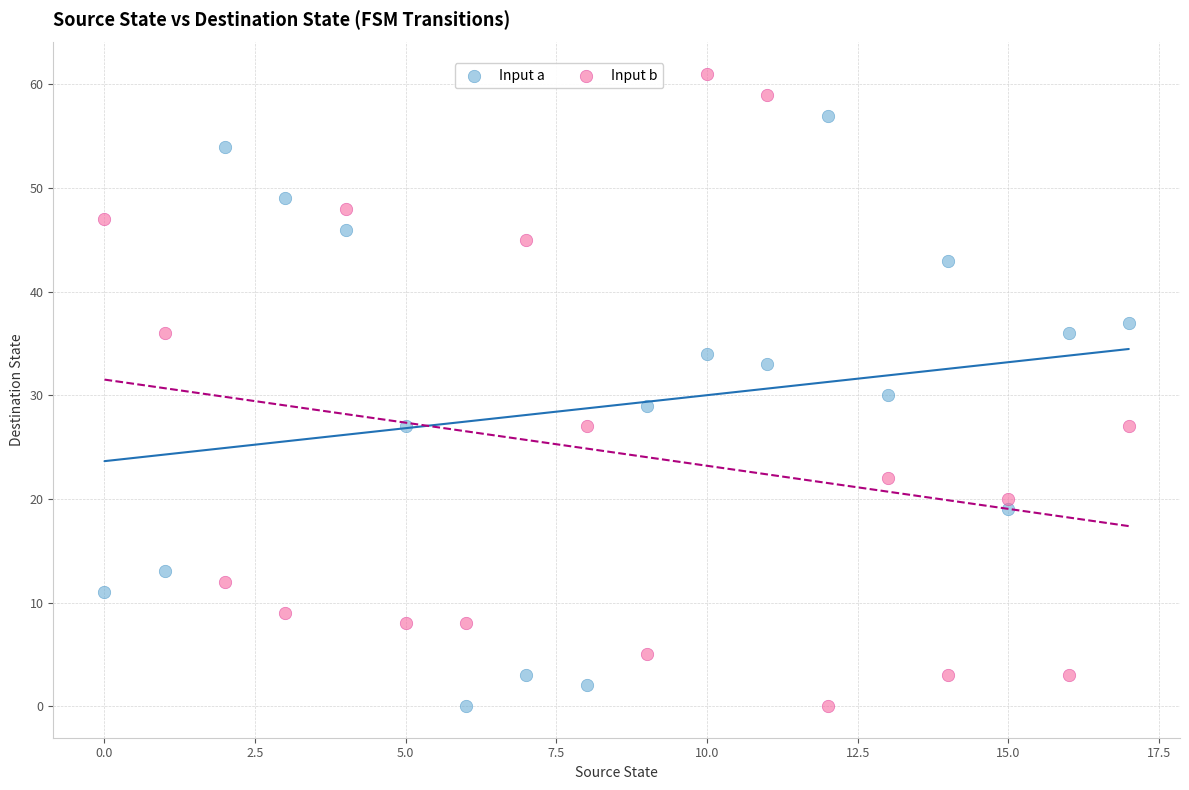

Across all data points, what is the range of Y values (max minus min)?

61